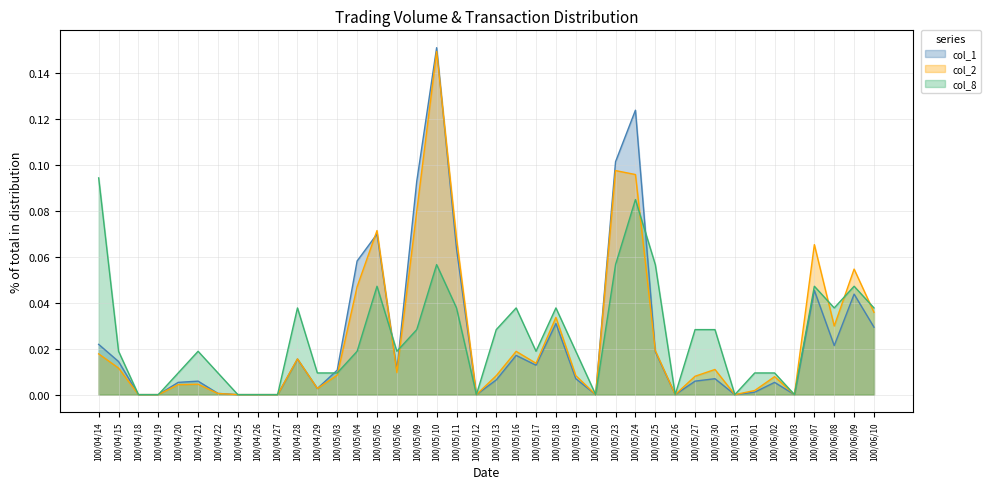

True or false: col_1 and col_2 cross at least once.

True